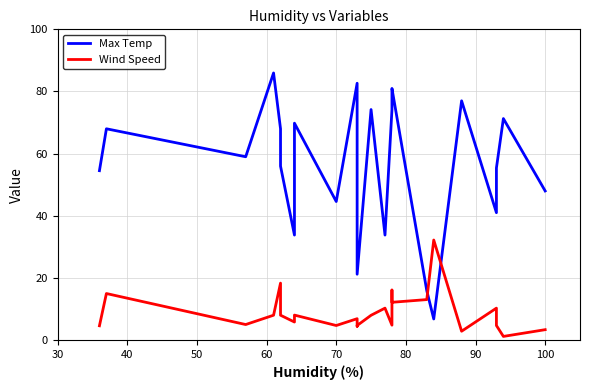

What is the value of the Wind Speed point at the 10th from the left?

6.9